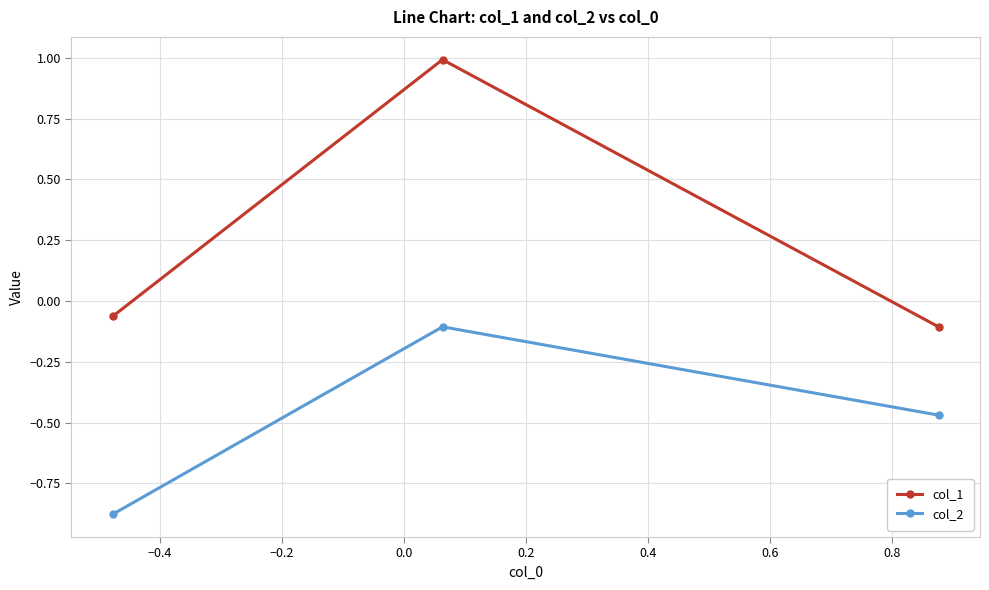

Does the chart have visible grid lines?

Yes